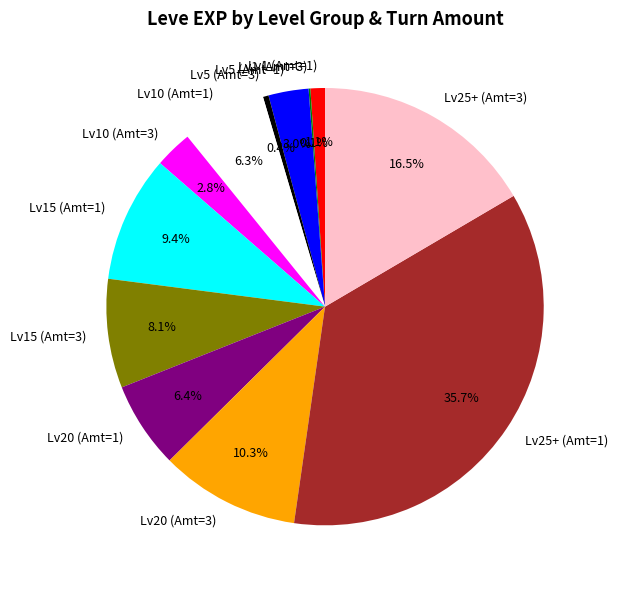

Is there any slice that represents more than half of the pie?

No